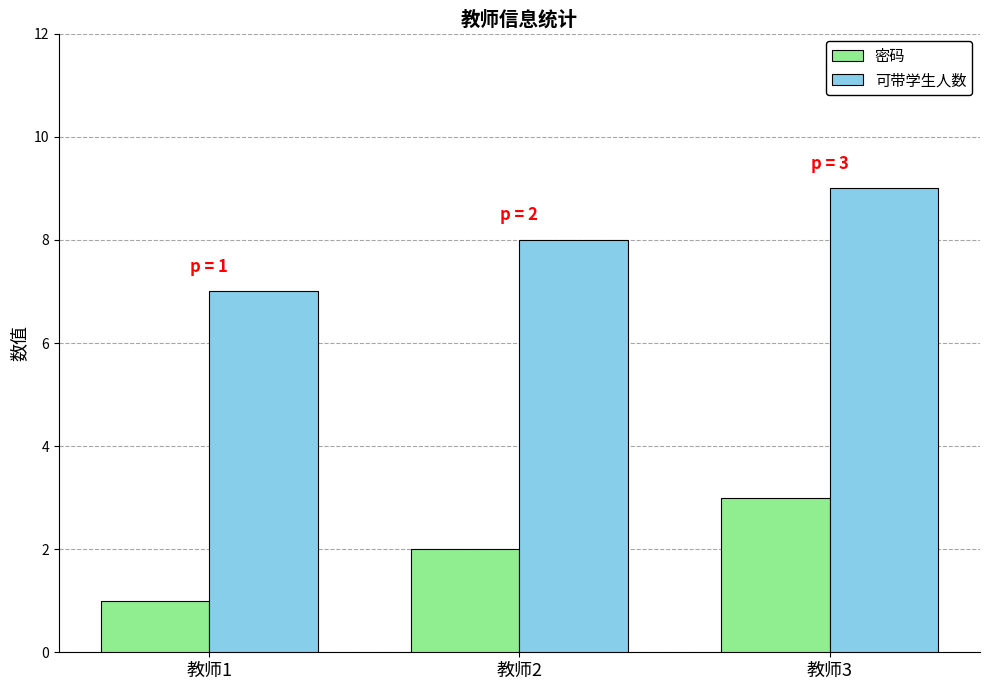

How many distinct data groups are displayed?

2